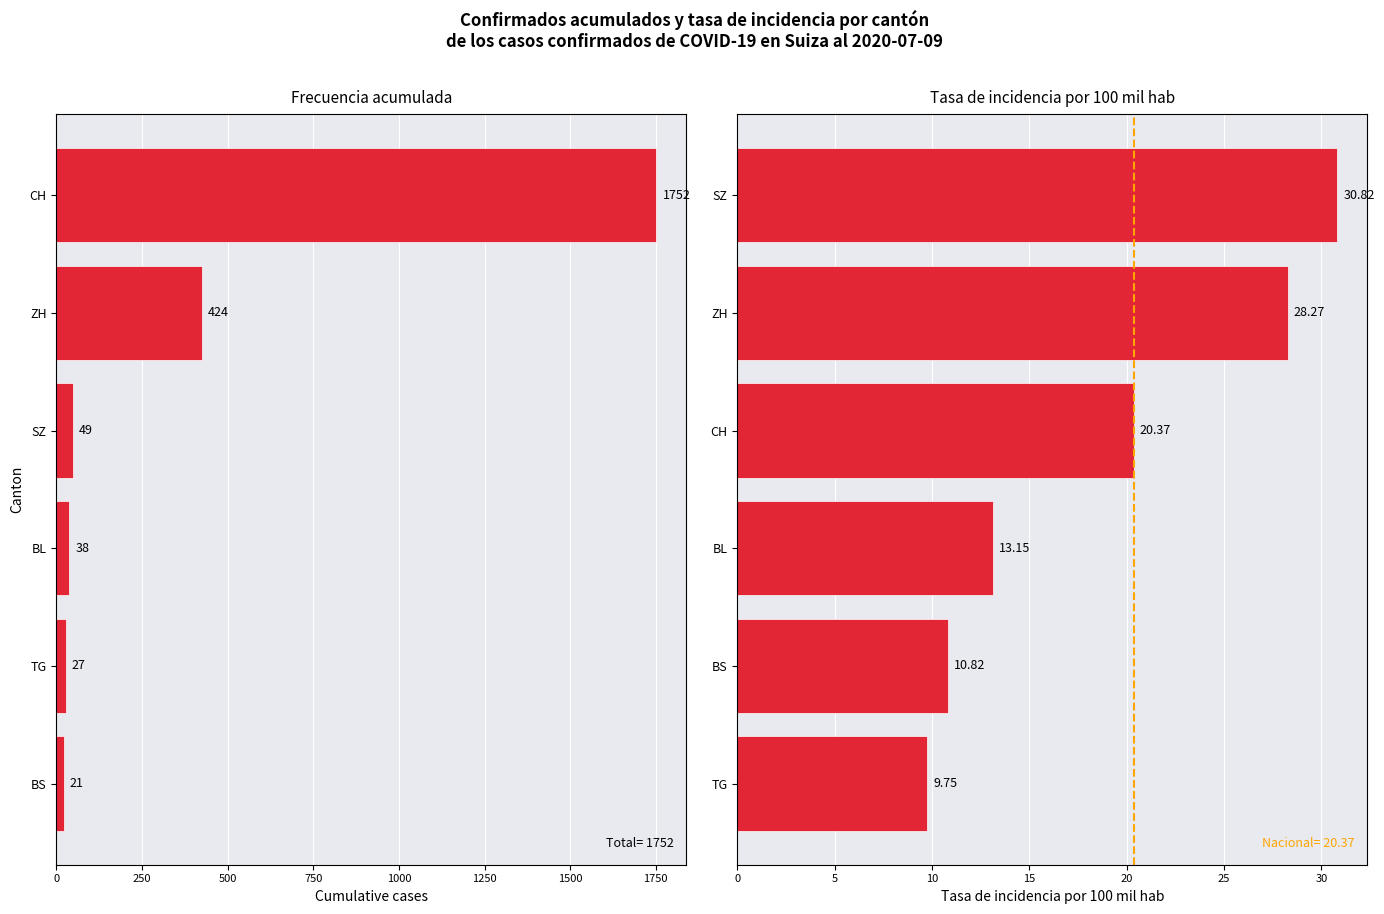

How many values in the Cumulative cases series exceed 49?

2